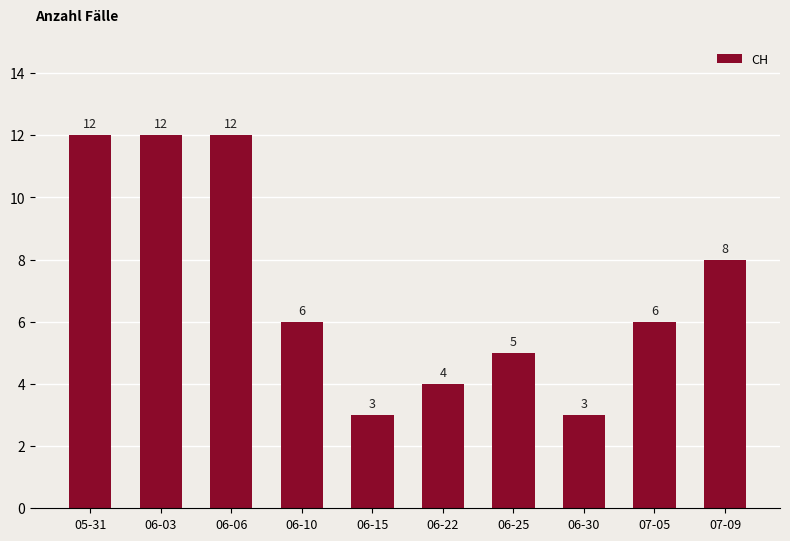

The value at 05-31 is 5. True or false?

False